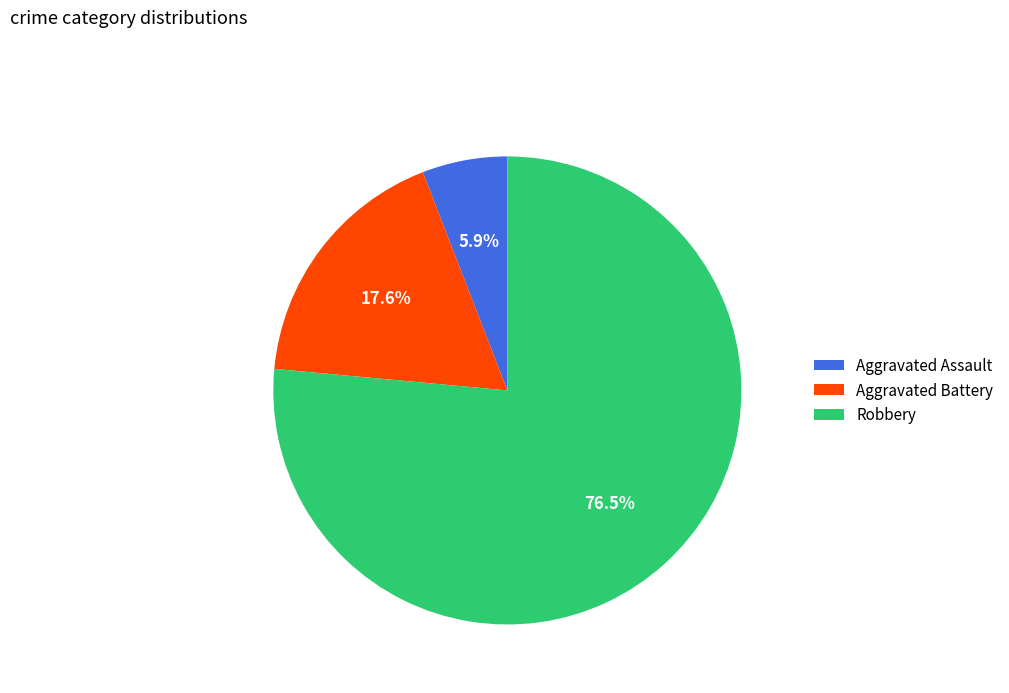

What is the total percentage of Aggravated Battery and Aggravated Assault?

23.5%